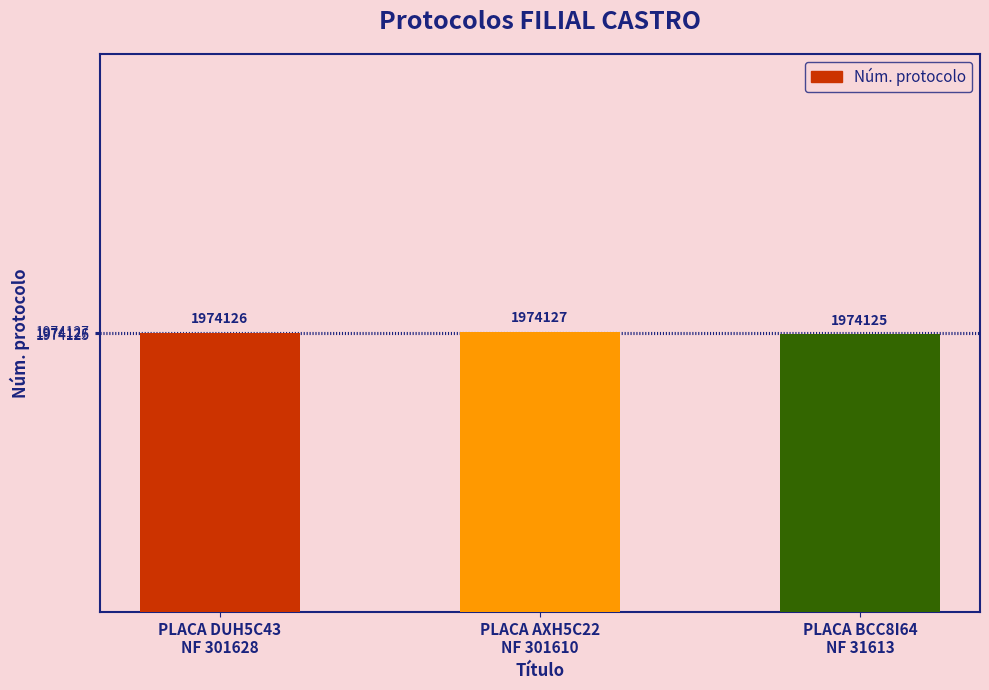

The value at PLACA BCC8I64
NF 31613 is 1974125. True or false?

True